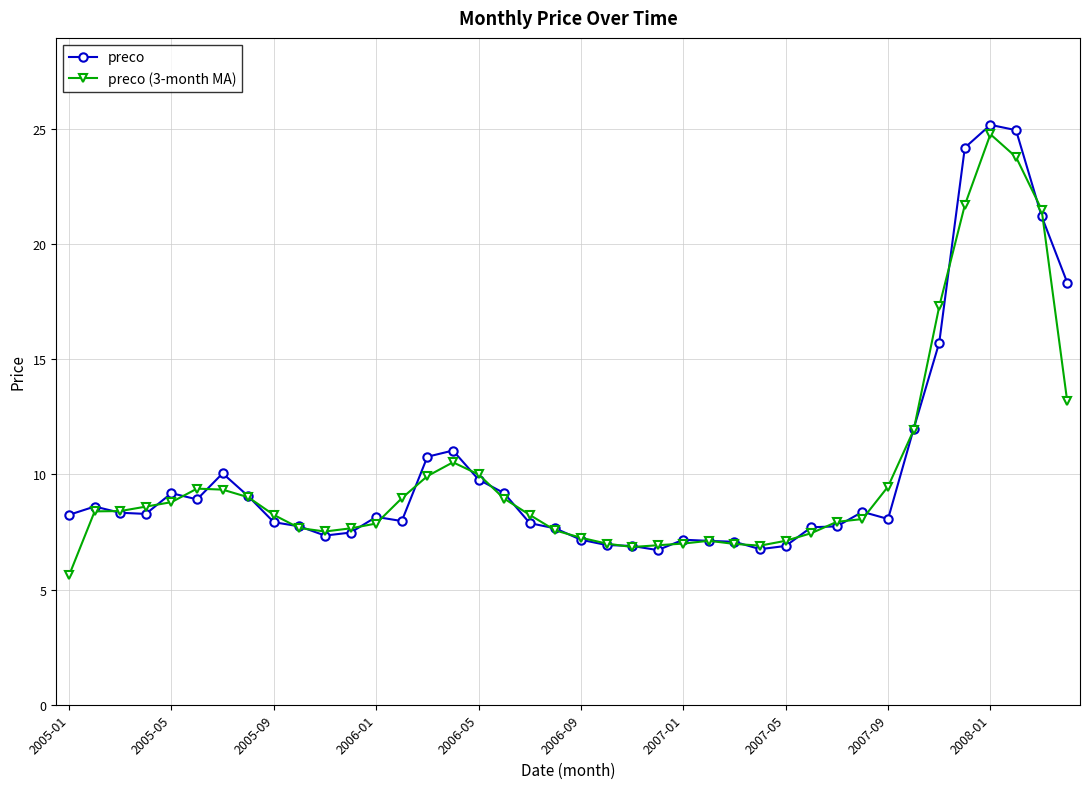

What is the maximum value for preco (3-month MA)?

24.8